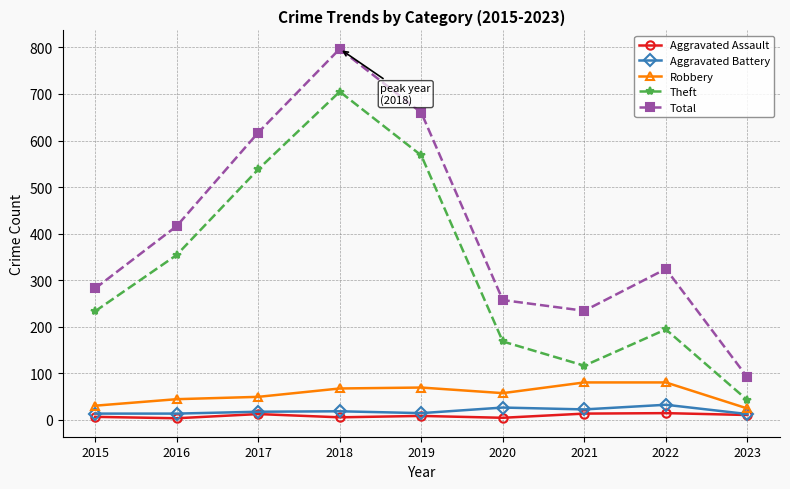

Read the Robbery value at 2015.

30